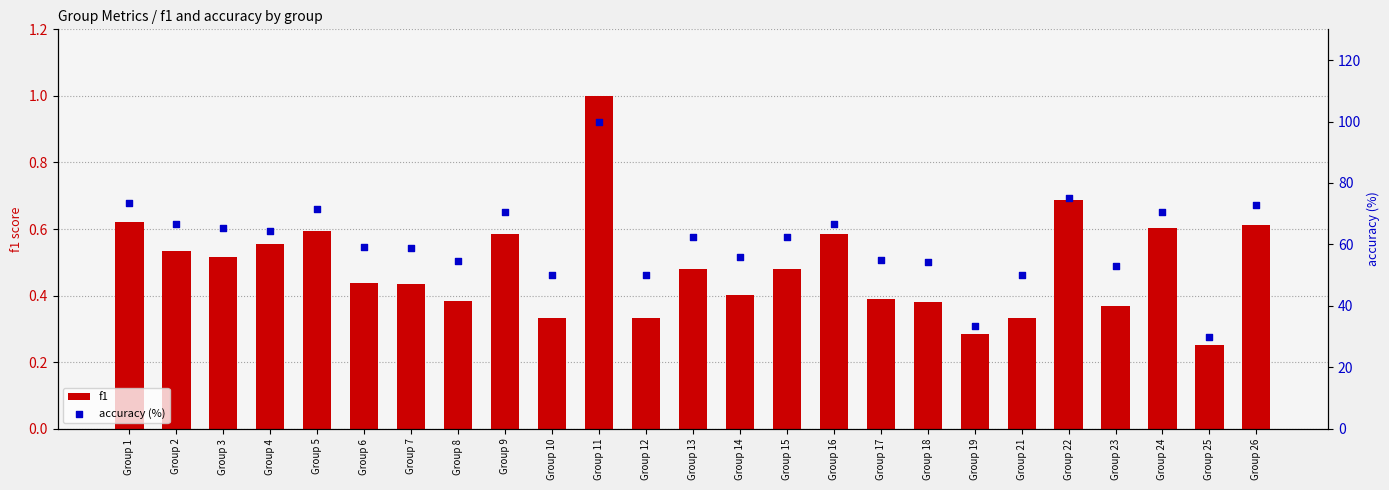

Which series contains the lowest Y value?

f1